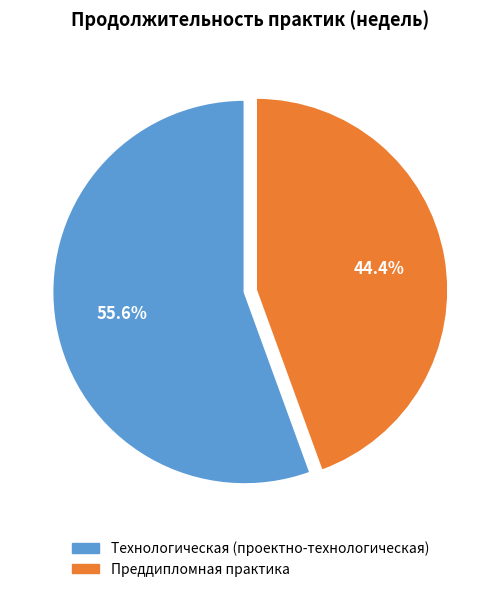

Count the number of slices in the pie.

2